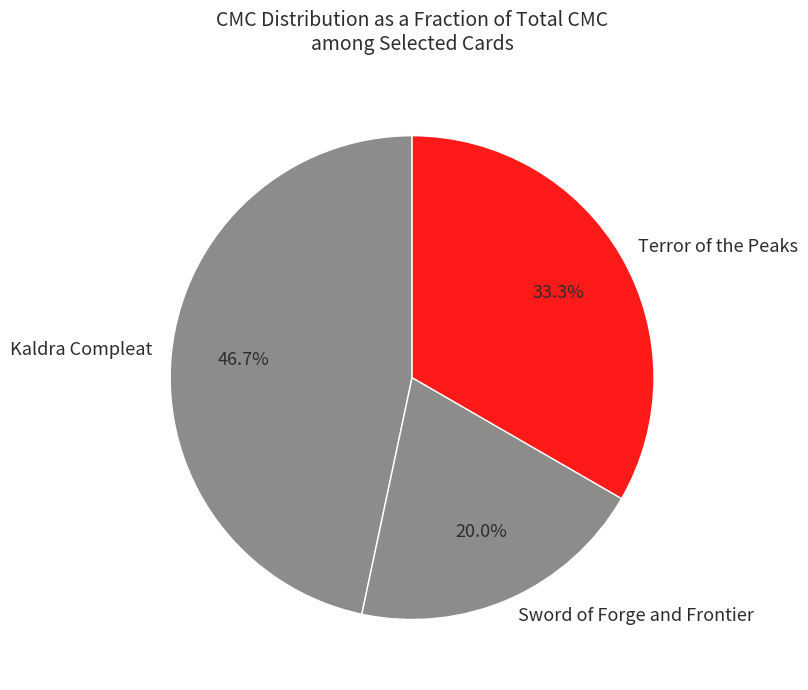

To the nearest percent, what is the combined percentage of Sword of Forge and Frontier and Kaldra Compleat?

67%